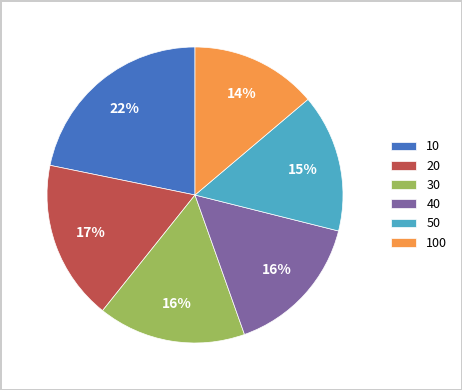

Is 20 the majority of the pie?

No